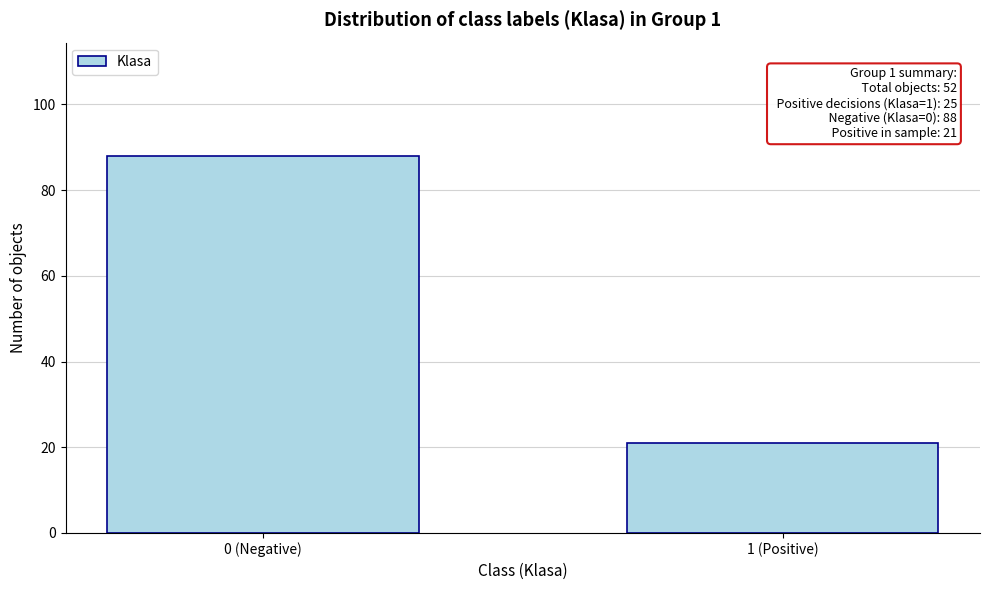

Reading right to left, transcribe all the data shown in this chart.

1 (Positive)=21	0 (Negative)=88